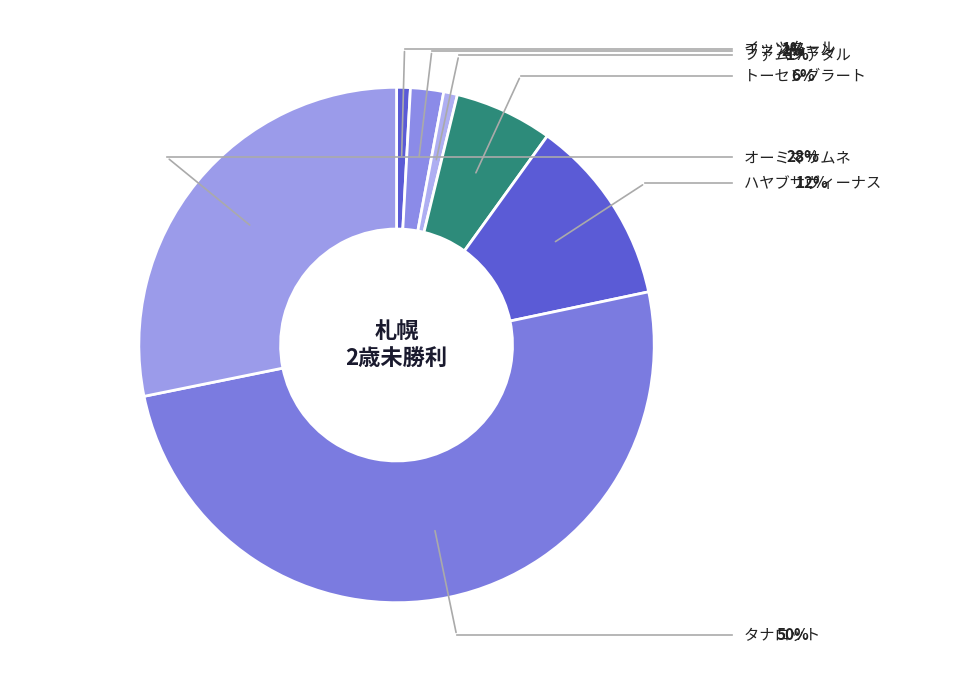

Combined, what portion of the pie is イッツクール and ハヤブサヴィーナス?

12.6%